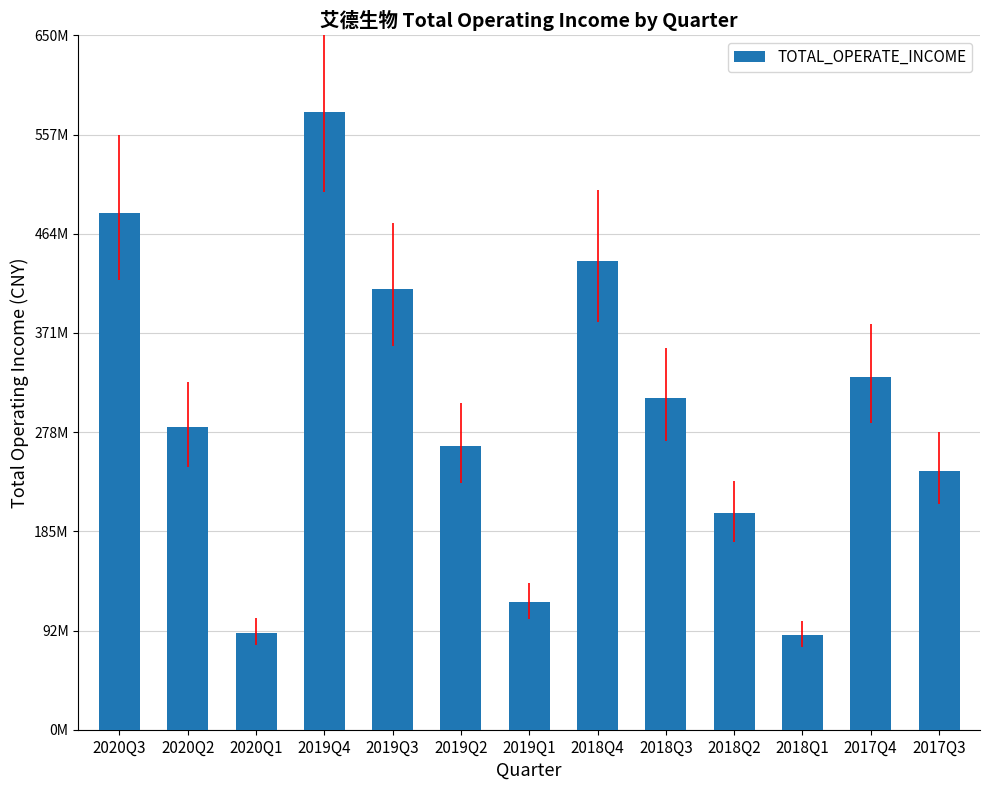

What is the difference between the second highest and second lowest values?

393366717.4